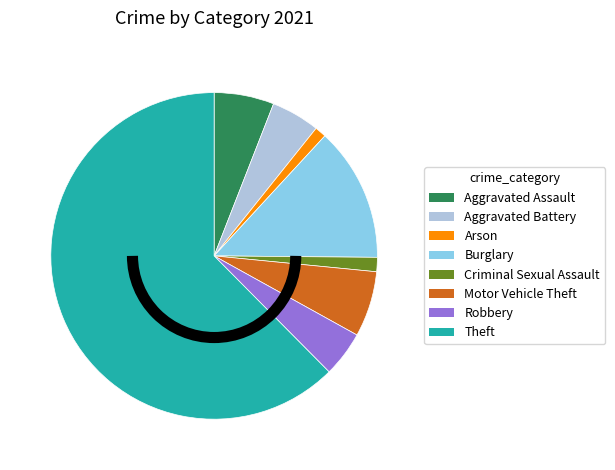

Which category has the biggest portion of the pie?

Theft